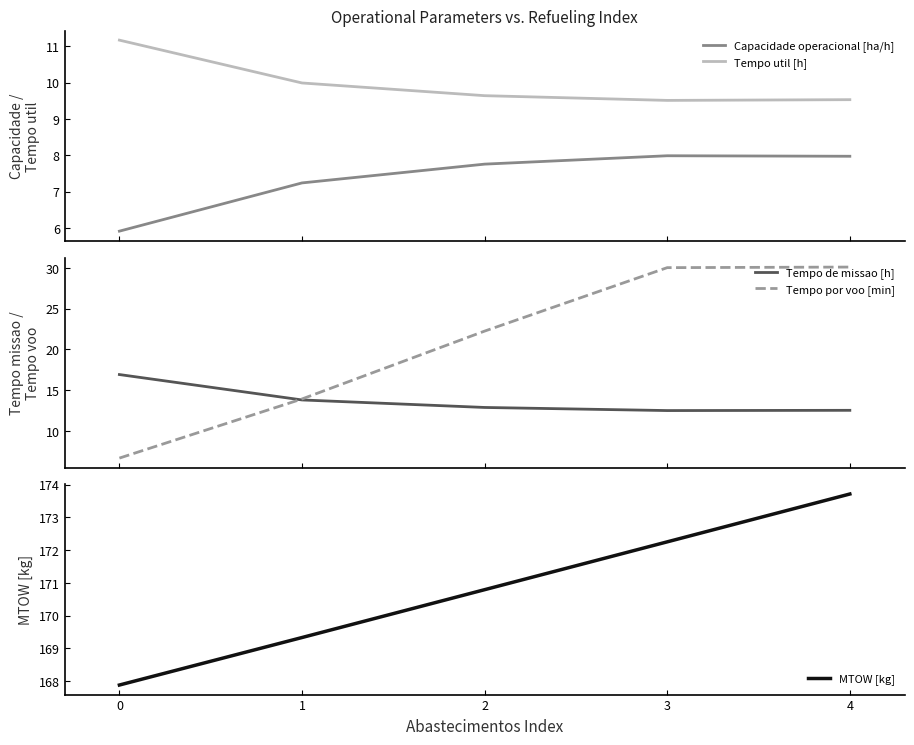

True or false: Tempo util [h] and Capacidade operacional [ha/h] intersect in this chart.

False